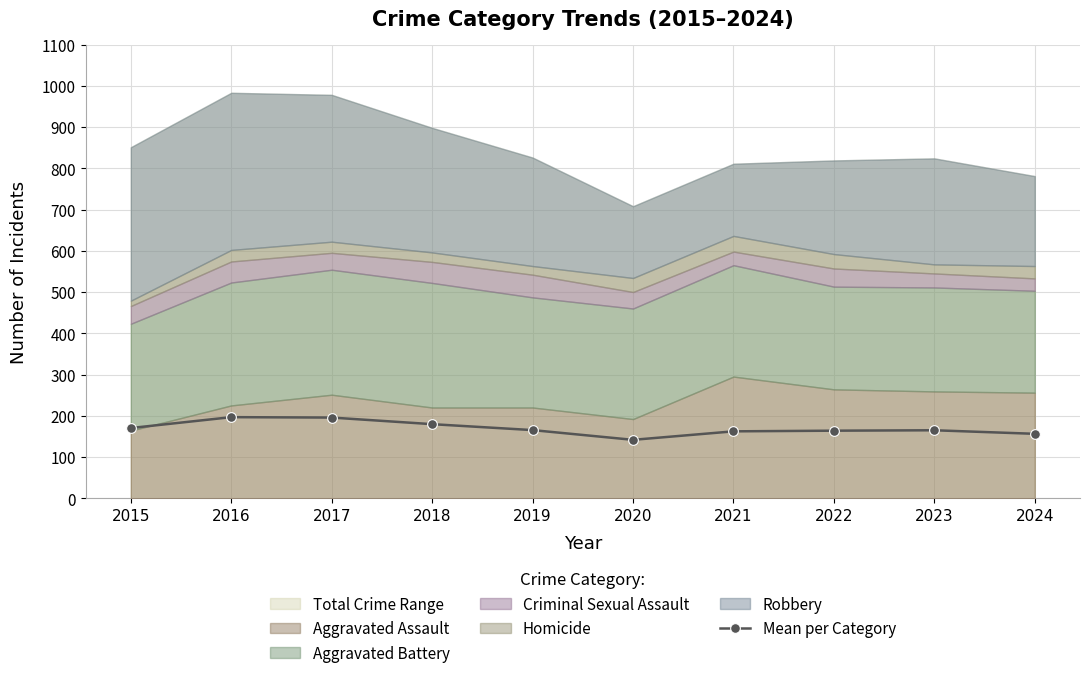

What is the value of the Mean per Category point at the 5th from the left?

165.2